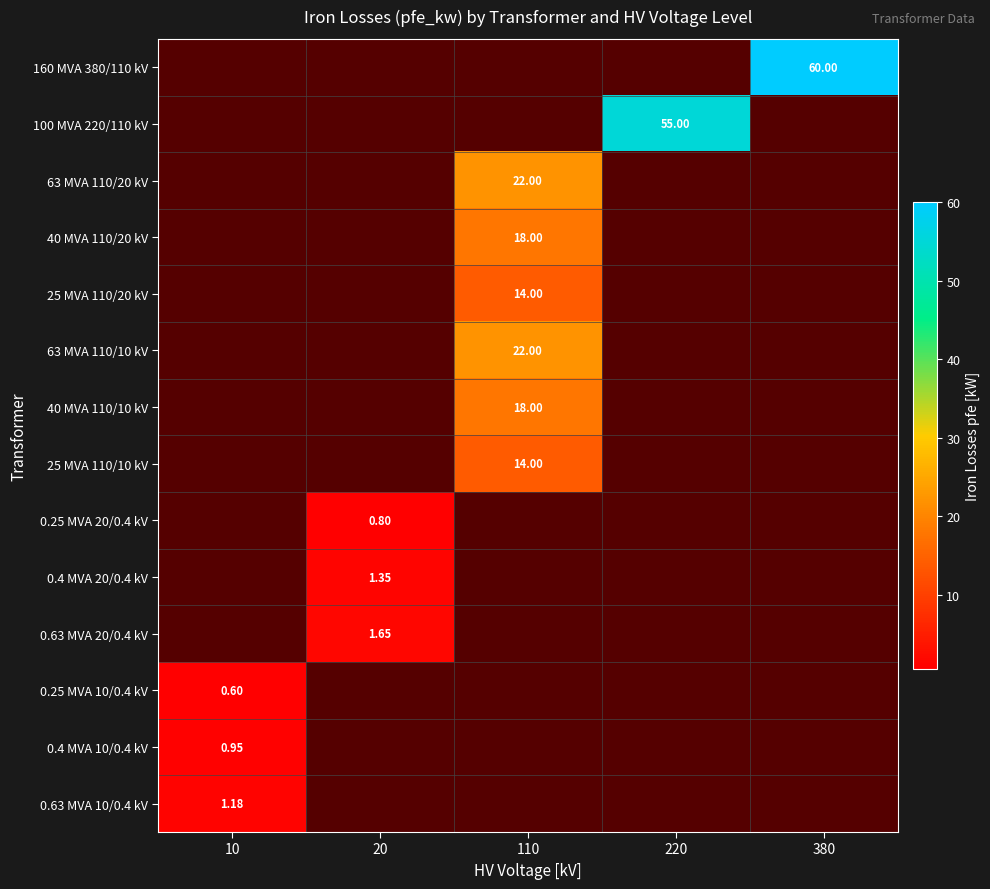

What is the sum of the 0.63 MVA 20/0.4 kV values at 110 and 20?

1.6